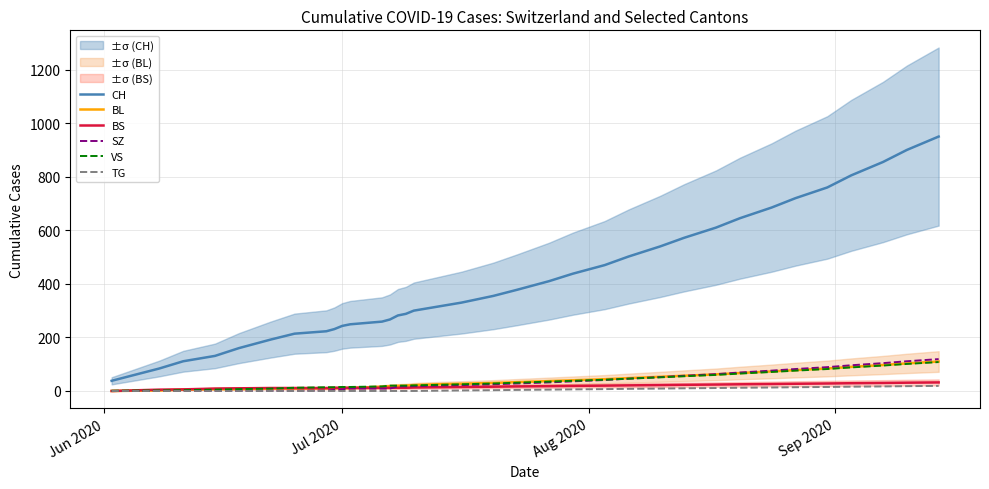

Reading left to right, what are all the values shown in this chart?

CH: 38	84	111	131	160	192	214	223	231	243	249	259	267	282	288	300	315	330	355	378	410	438	470	502	540	572	610	645	685	720	760	805	855	900	950
BL: 0	2	5	7	7	9	9	10	10	11	11	16	18	19	20	22	25	27	30	33	37	40	44	48	53	57	62	67	73	78	84	90	97	103	110
BS: 0	5	6	9	10	11	11	11	12	12	12	12	12	12	12	13	14	15	16	17	18	19	20	21	22	23	24	25	26	27	28	29	30	31	32
SZ: 0	0	0	0	0	1	1	2	4	6	9	9	9	17	17	18	20	22	25	28	32	36	41	46	52	57	63	69	76	82	89	96	104	111	119
VS: 1	2	3	5	7	9	12	14	14	15	15	17	20	20	20	21	23	25	28	31	35	38	42	46	51	55	60	65	71	76	82	88	95	101	108
TG: 0	0	0	0	0	0	0	0	0	0	0	0	0	0	0	0	1	2	3	4	5	6	7	8	9	10	11	12	13	14	15	16	17	18	19